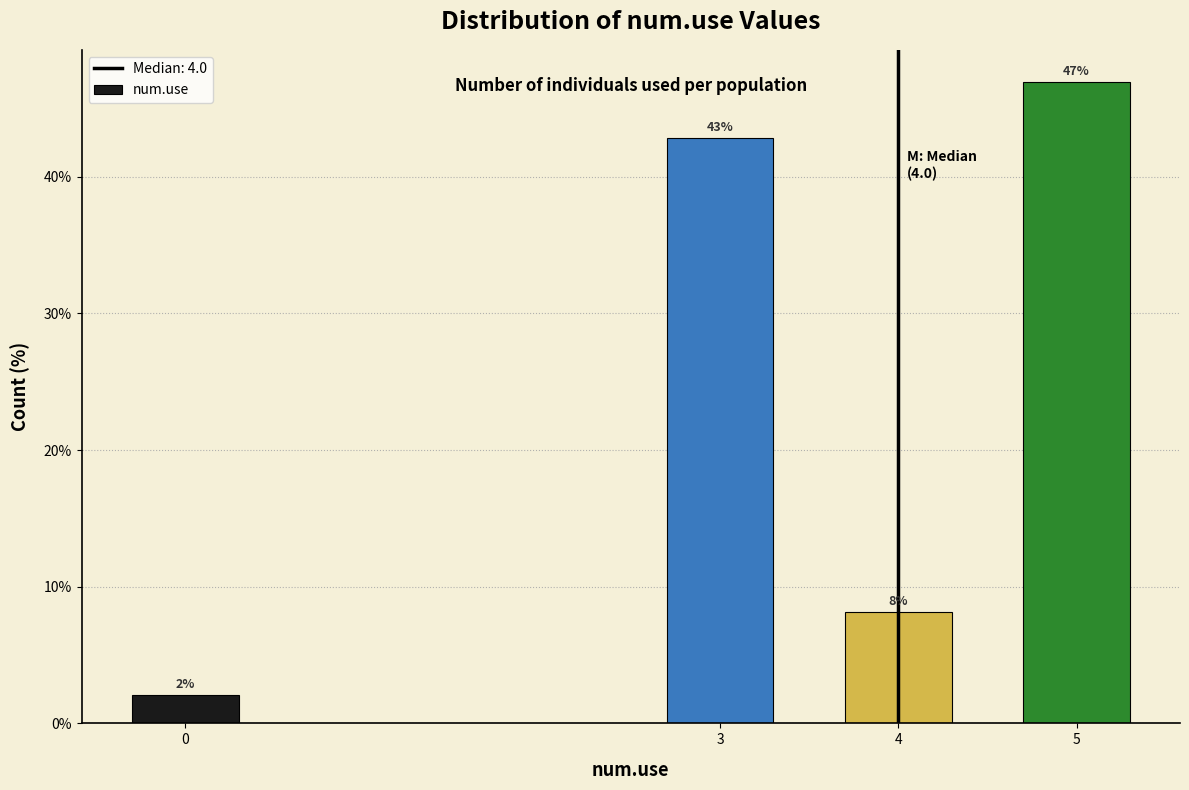

Which has a higher value, 3 or 5?

5